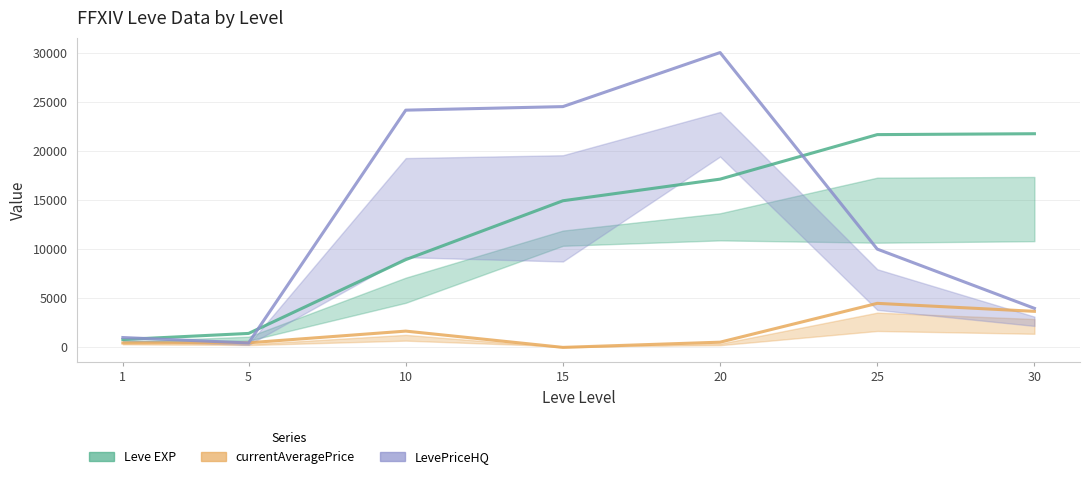

Reading left to right, what are all the values shown in this chart?

Leve EXP: 1=800.0	5=1420.0	10=8930.0	15=14920.0	20=17120.0	25=21650.0	30=21740.0
currentAveragePrice: 1=450.3	5=467.3	10=1655.8	15=0.0	20=529.9	25=4481.0	30=3668.6
LevePriceHQ: 1=1002.0	5=451.0	10=24138.8	15=24500.0	20=30000.0	25=10000.0	30=3972.6